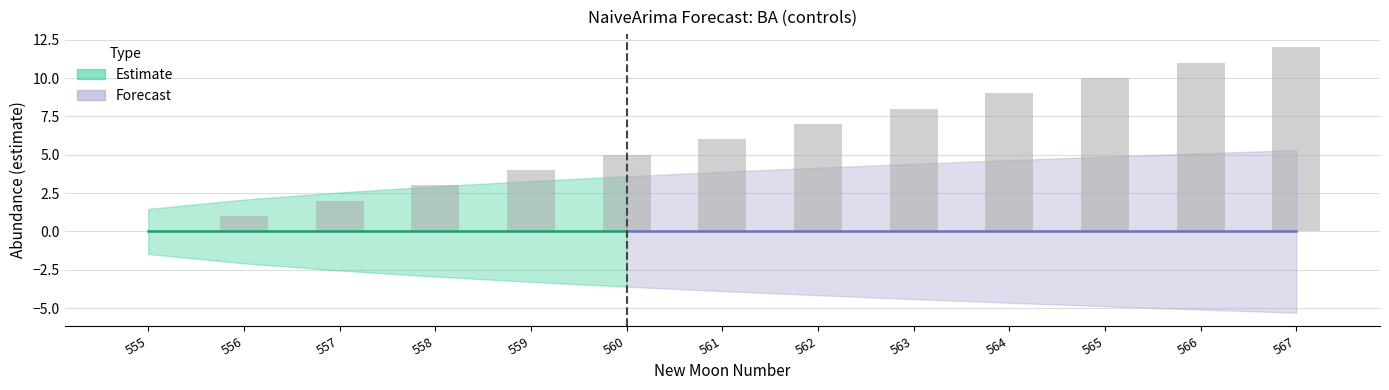

True or false: the data shows 5 at 558.

False